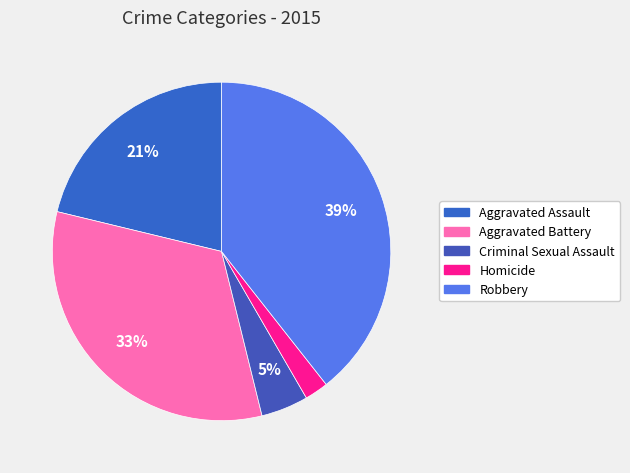

Between Criminal Sexual Assault and Homicide, which is larger?

Criminal Sexual Assault